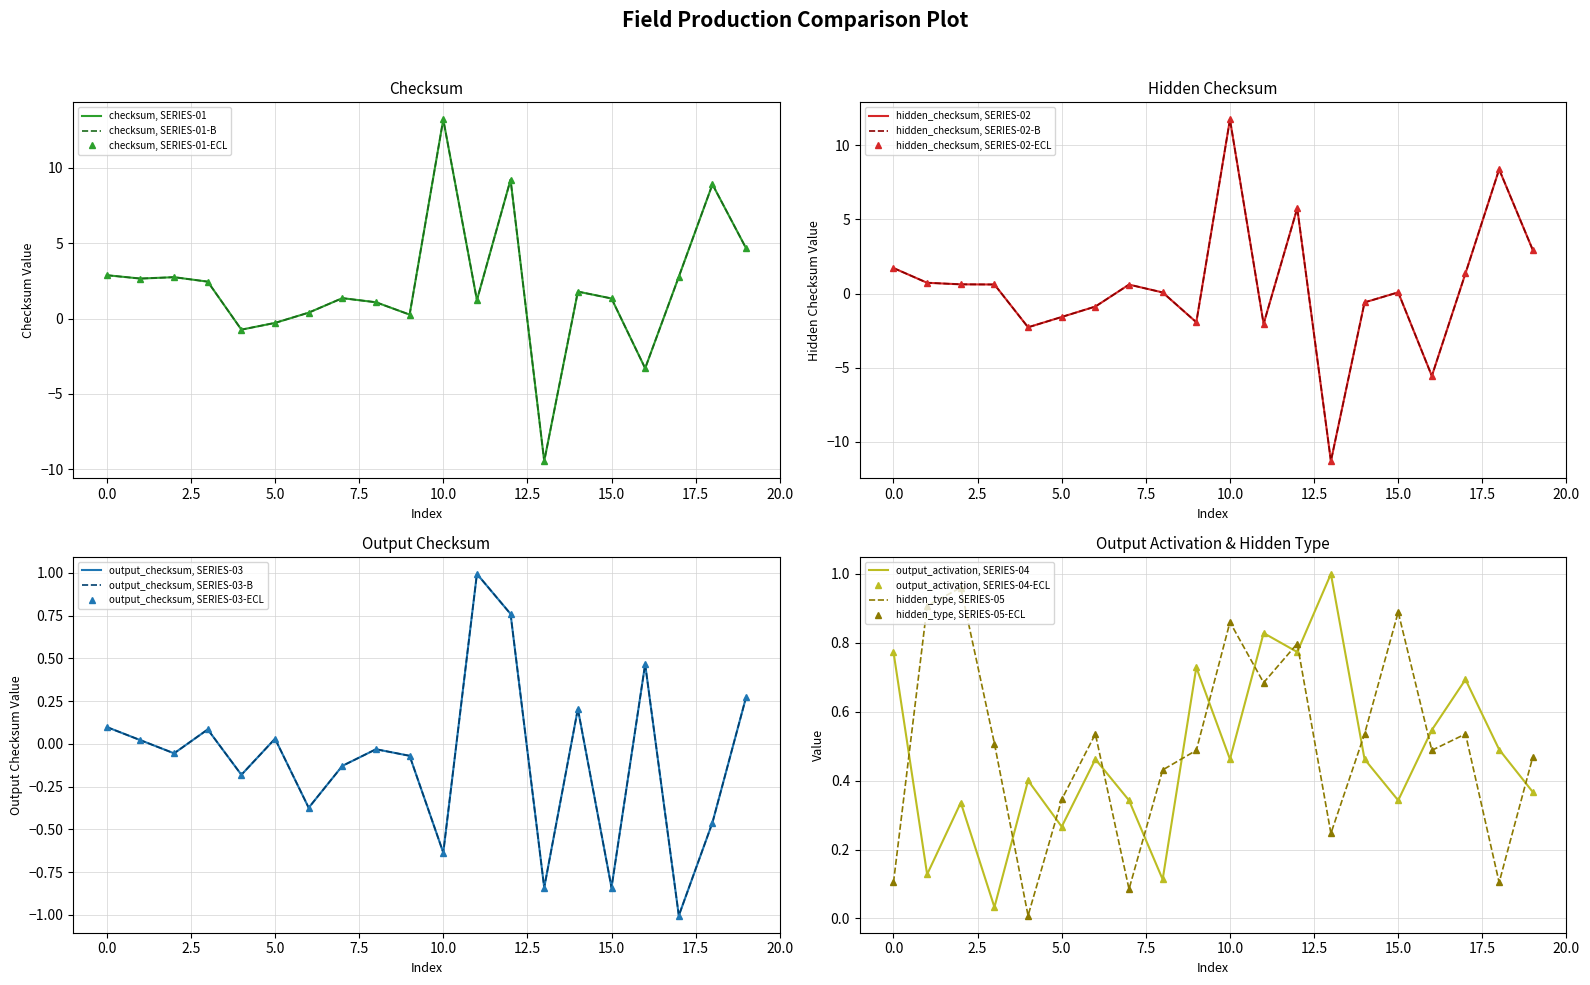

Reading left to right, extract all data points from this chart.

checksum: 2.9	2.6	2.7	2.4	-0.7	-0.3	0.4	1.3	1.1	0.3	13.2	1.2	9.2	-9.5	1.8	1.3	-3.3	2.8	8.9	4.7
hidden_checksum: 1.7	0.7	0.6	0.6	-2.3	-1.6	-0.9	0.6	0.1	-1.9	11.7	-2.0	5.8	-11.3	-0.6	0.1	-5.6	1.4	8.4	2.9
output_checksum: 0.1	0.0	-0.1	0.1	-0.2	0.0	-0.4	-0.1	-0.0	-0.1	-0.6	1.0	0.8	-0.8	0.2	-0.8	0.5	-1.0	-0.5	0.3
output_activation: 0.8	0.1	0.3	0.0	0.4	0.3	0.5	0.3	0.1	0.7	0.5	0.8	0.8	1.0	0.5	0.3	0.5	0.7	0.5	0.4
hidden_type: 0.1	0.9	1.0	0.5	0.0	0.3	0.5	0.1	0.4	0.5	0.9	0.7	0.8	0.2	0.5	0.9	0.5	0.5	0.1	0.5